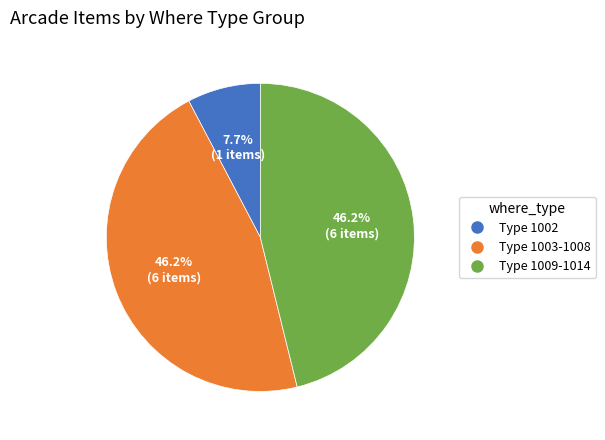

Count the number of slices in the pie.

3